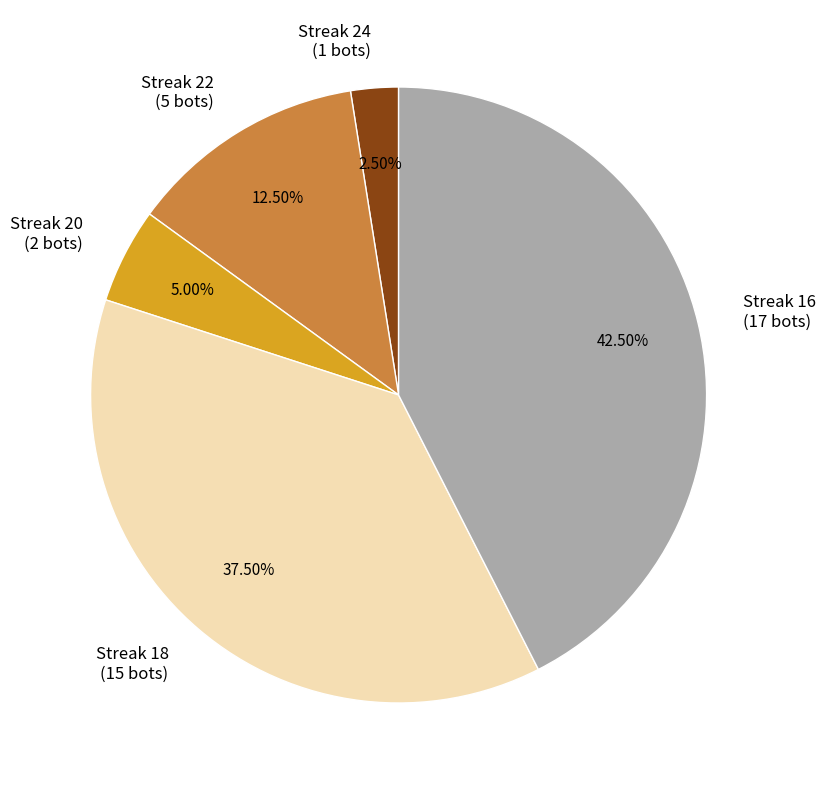

Rank the categories by value from lowest to highest.

Streak 24 (1 bots), Streak 20 (2 bots), Streak 22 (5 bots), Streak 18 (15 bots), Streak 16 (17 bots)